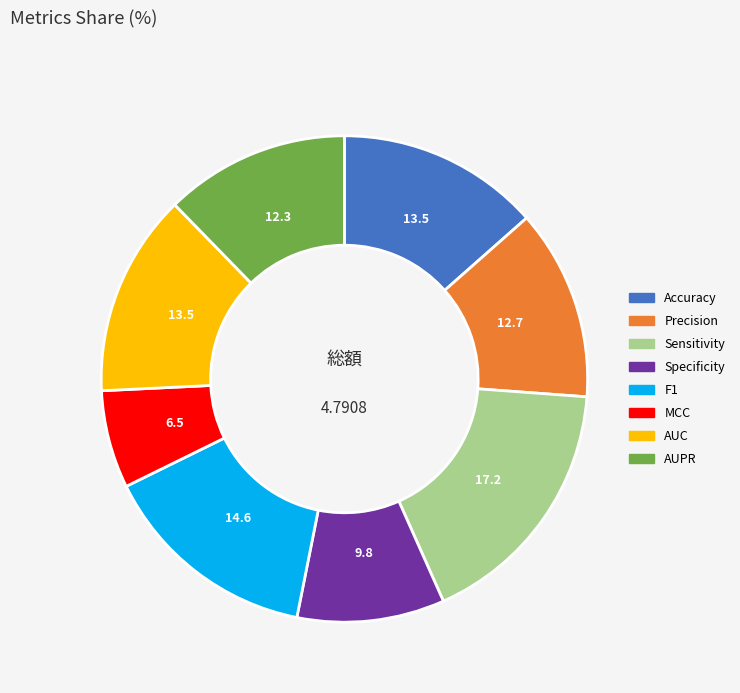

Which has a higher value, AUC or Precision?

AUC